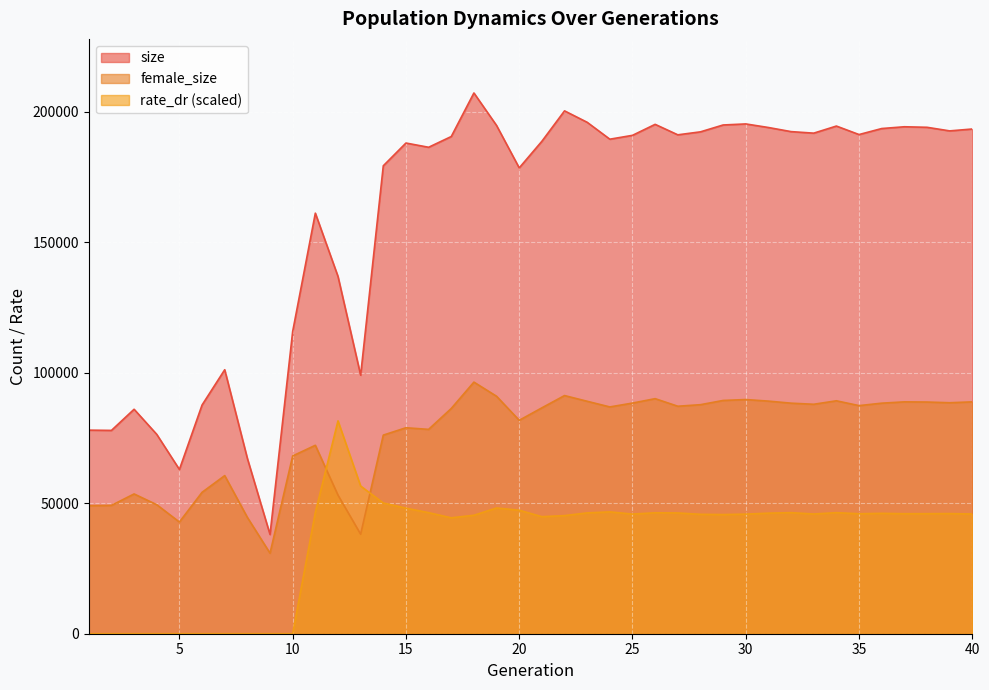

What is the maximum value shown in the chart?

207235.0